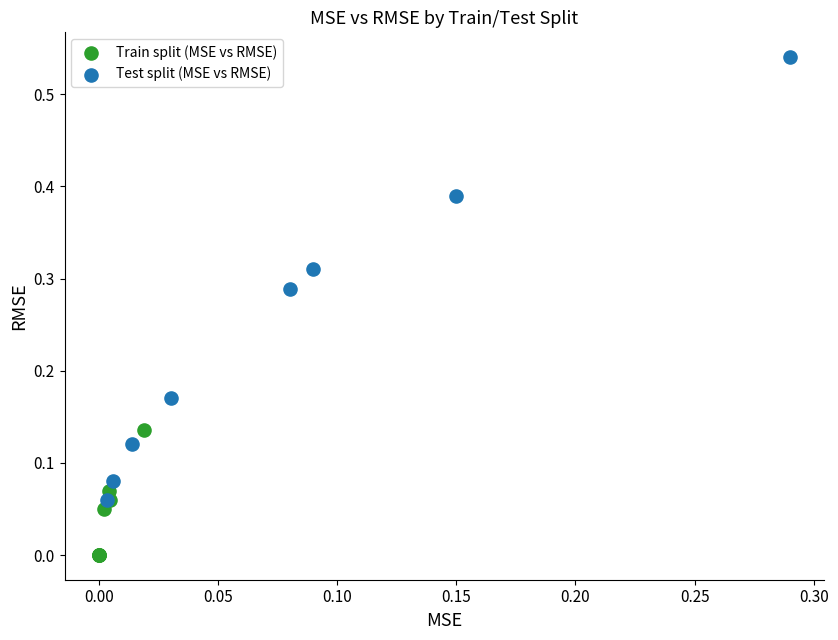

Which series contains the lowest Y value?

Train split (MSE vs RMSE)